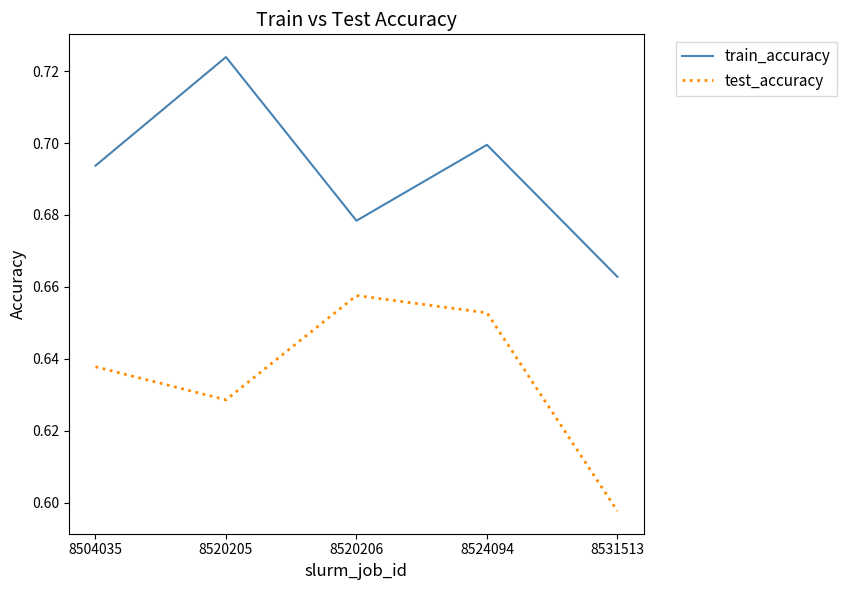

List the series in order of their overall mean, highest first.

train_accuracy, test_accuracy